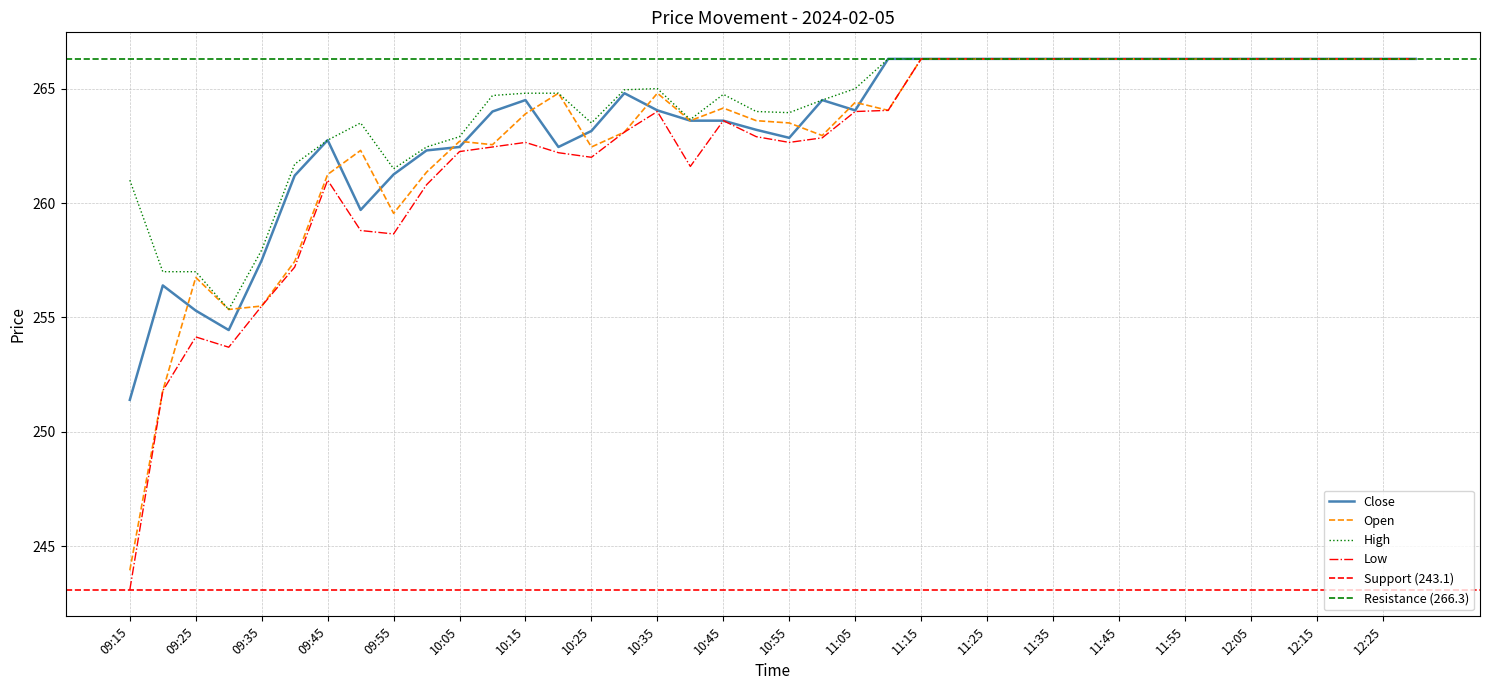

List the series in order of their overall mean, highest first.

High, Close, Open, Low